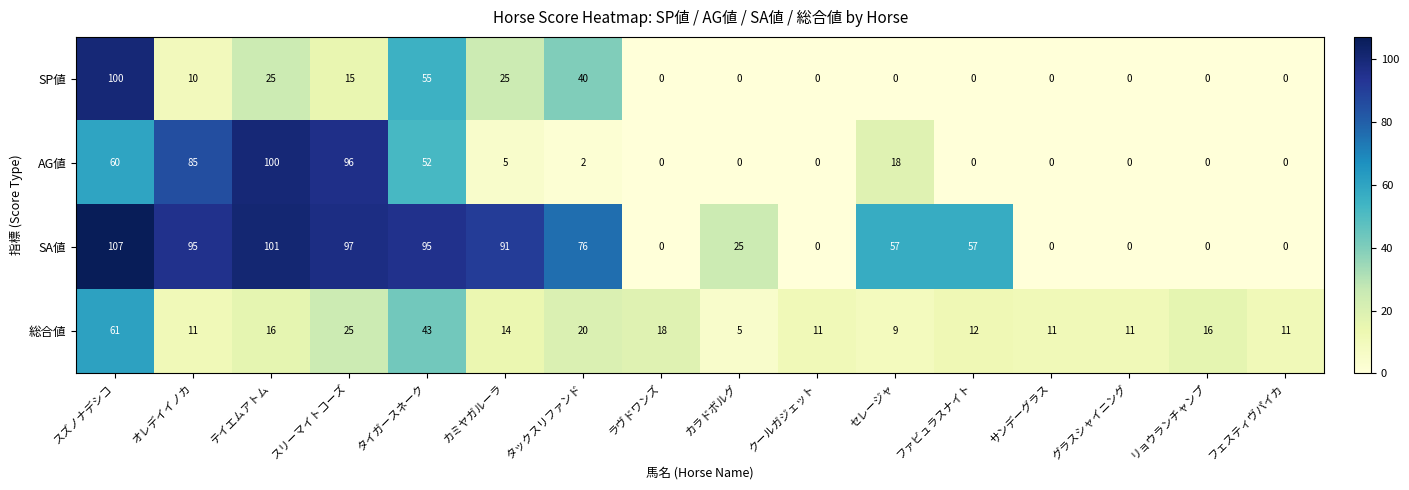

Which label corresponds to the largest value in the chart?

スズノナデシコ